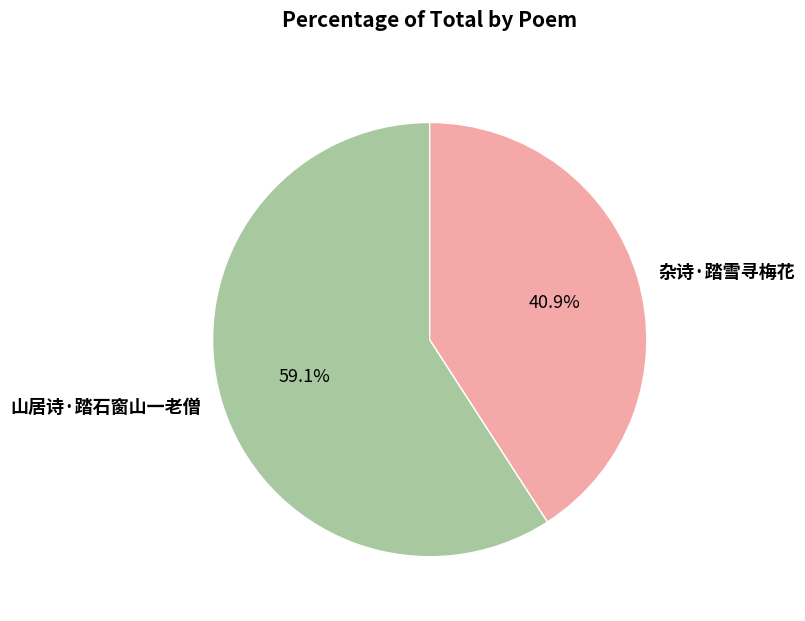

Count the number of slices in the pie.

2